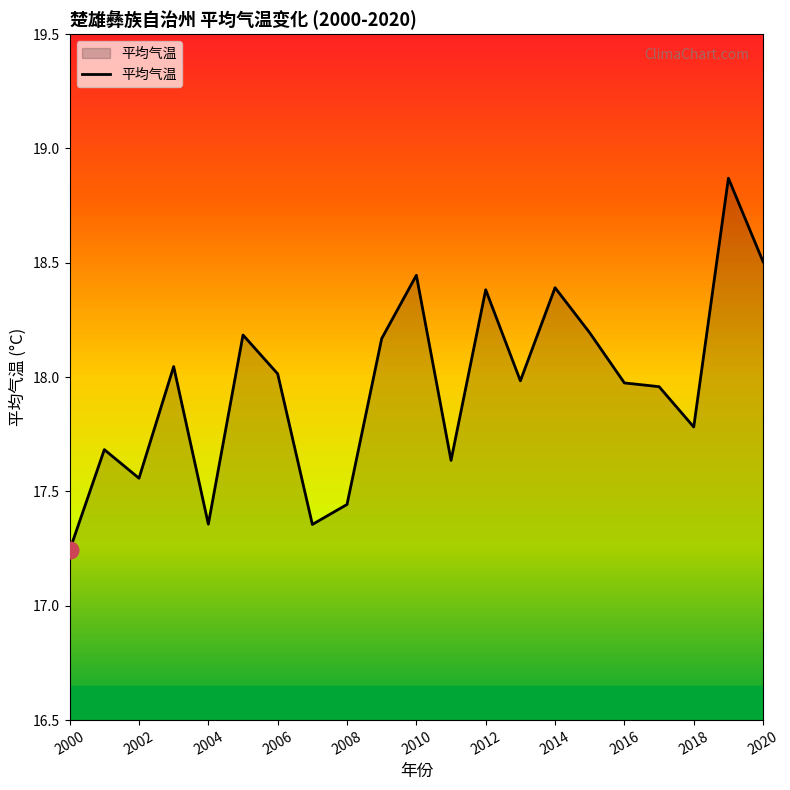

What is the difference between the maximum and minimum values?

1.6